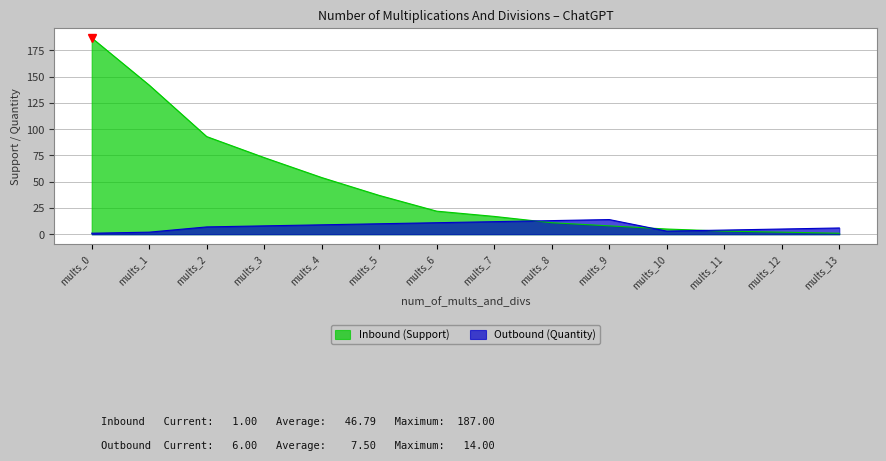

Which series ends up on top after the final intersection of Outbound (Quantity) and Inbound (Support)?

Outbound (Quantity)